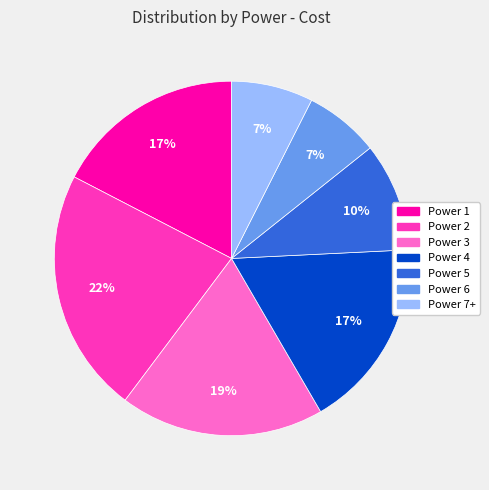

To the nearest percent, what is the average slice percentage?

14%